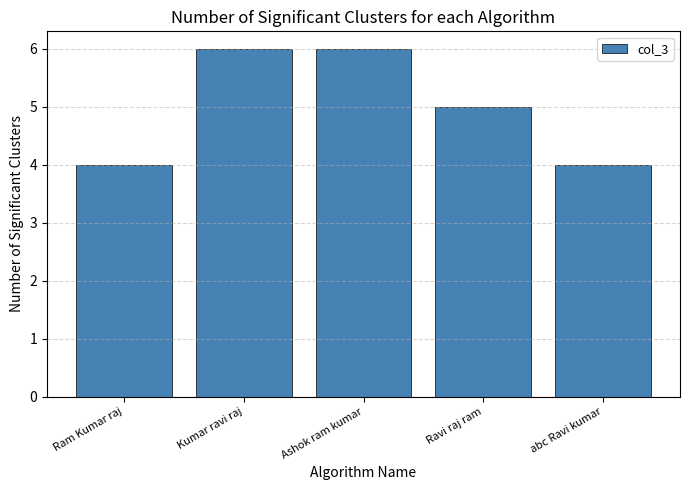

What is the difference between the values at Ravi raj ram and Kumar ravi raj?

1